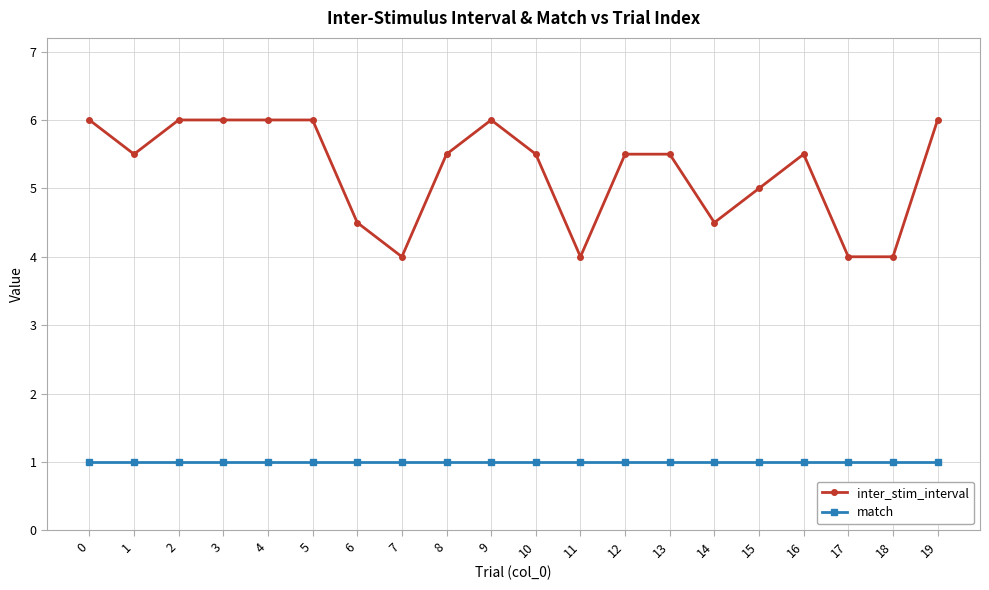

What is the difference between the highest and lowest values at 14?

3.5